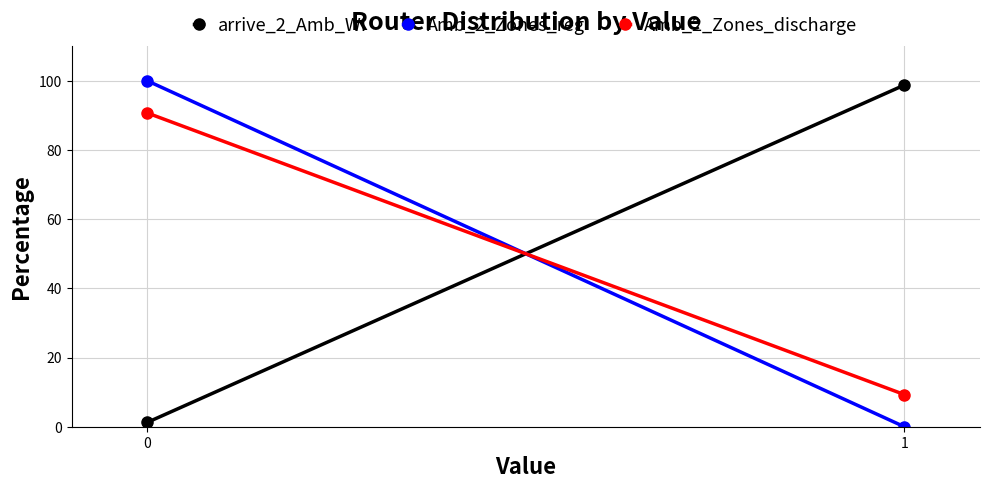

Which series has the largest range (max minus min)?

Amb_2_Zones_reg